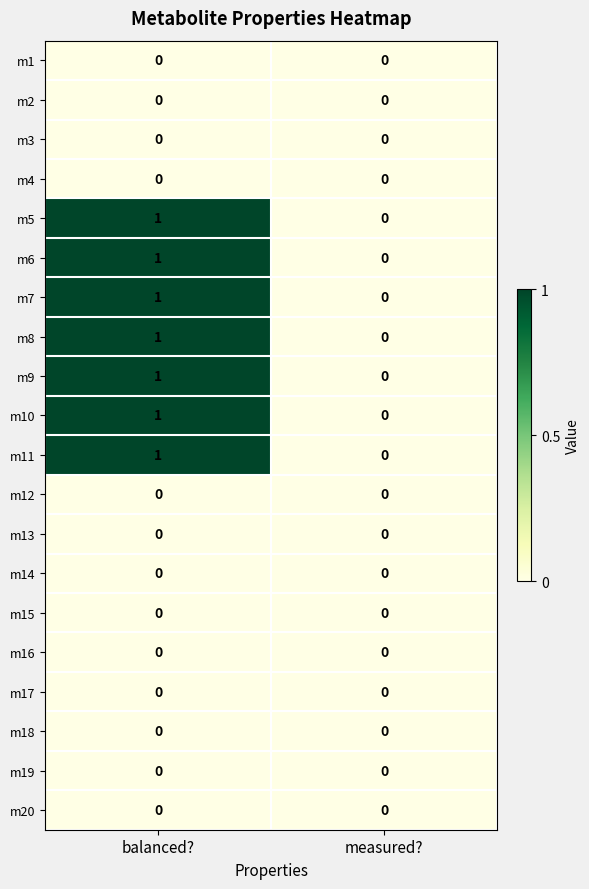

The m16 series shows 0 at balanced?. True or false?

True